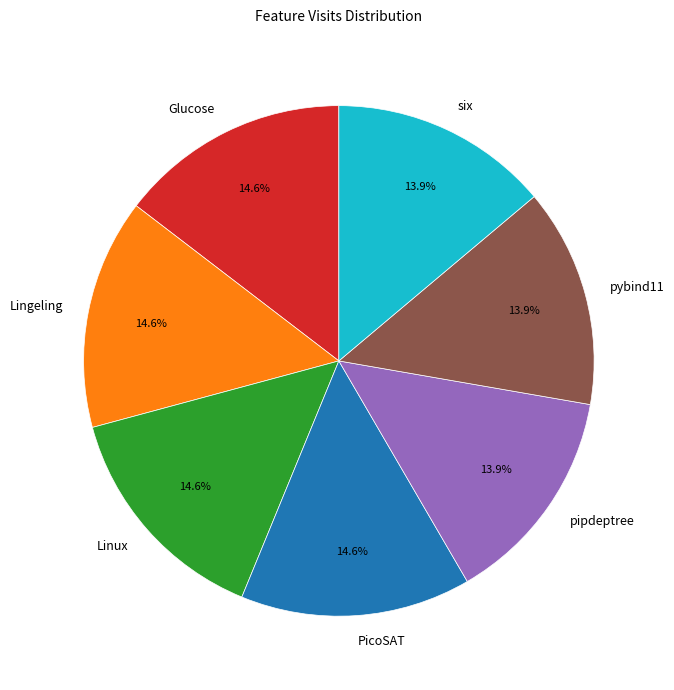

Combined, do Lingeling and Glucose account for over 50%?

No